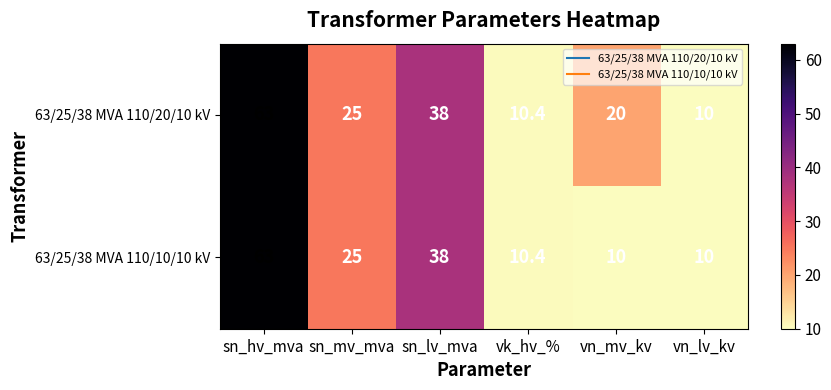

Reading left to right, what are all the values shown in this chart?

63/25/38 MVA 110/20/10 kV: sn_hv_mva=63.0	sn_mv_mva=25.0	sn_lv_mva=38.0	vk_hv_%=10.4	vn_mv_kv=20.0	vn_lv_kv=10.0
63/25/38 MVA 110/10/10 kV: sn_hv_mva=63.0	sn_mv_mva=25.0	sn_lv_mva=38.0	vk_hv_%=10.4	vn_mv_kv=10.0	vn_lv_kv=10.0